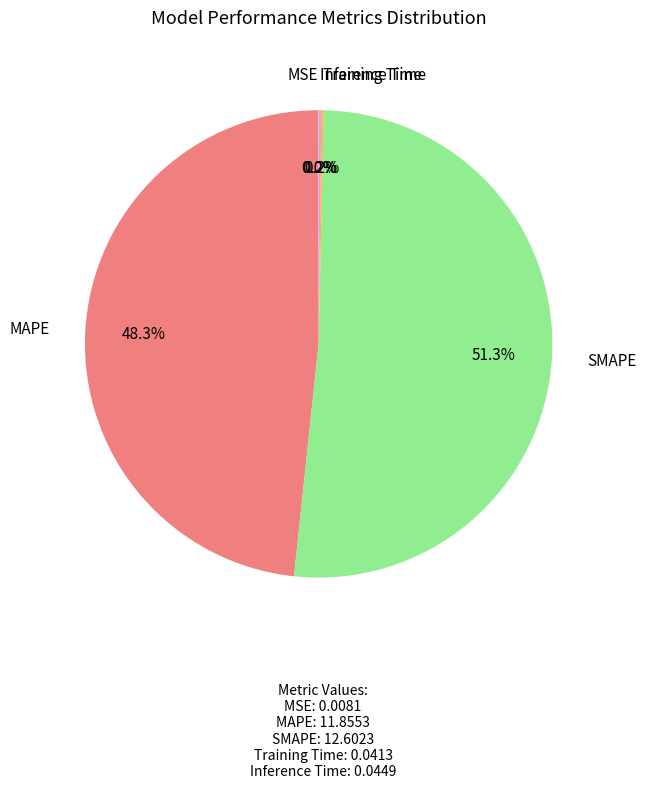

Does any single category account for the majority?

Yes